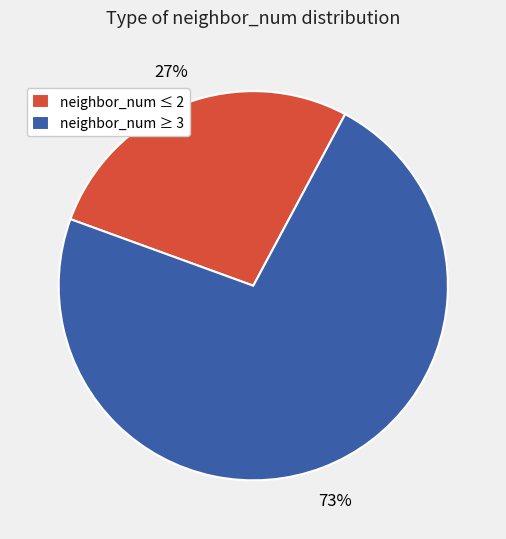

To the nearest percent, what portion does neighbor_num ≤ 2 represent?

27%